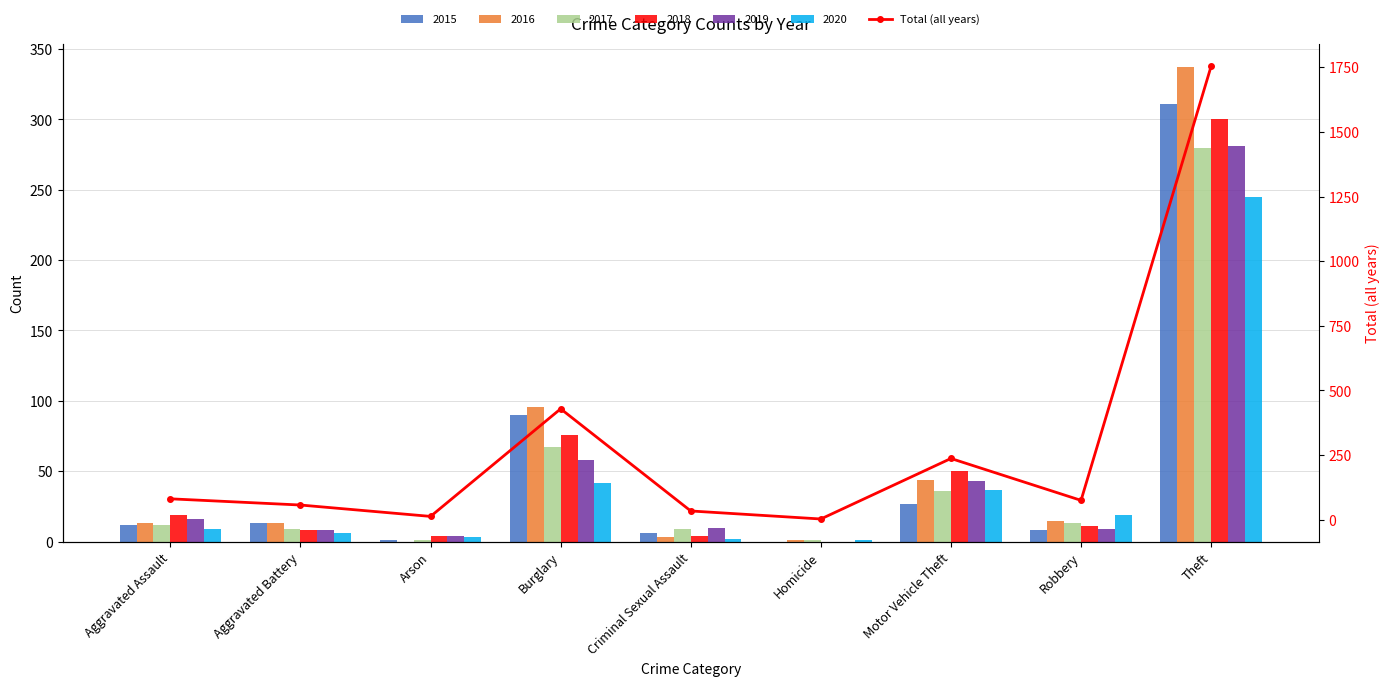

How many categories are shown in the chart?

9